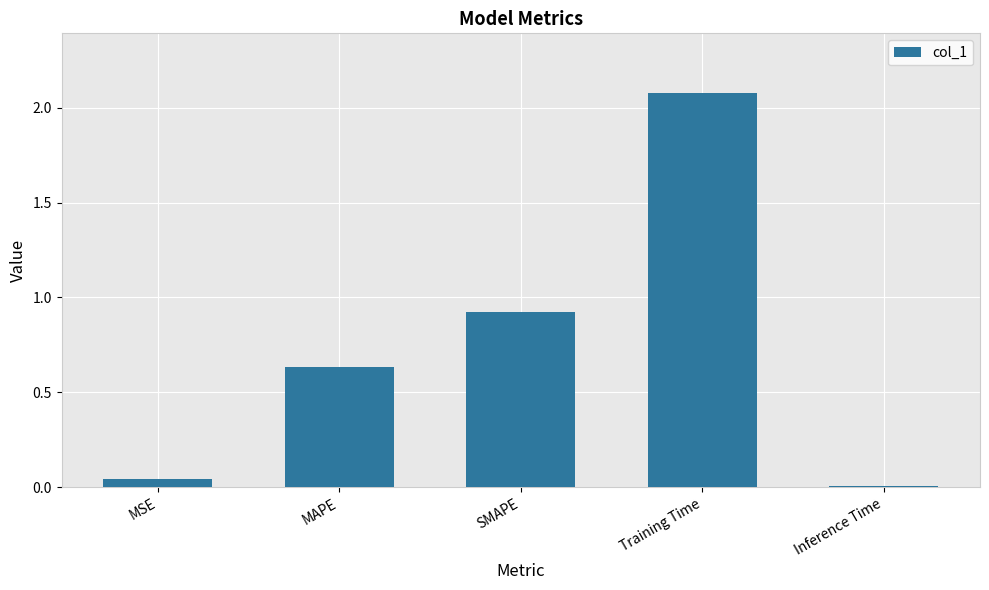

True or false: the data shows 1.6 at SMAPE.

False